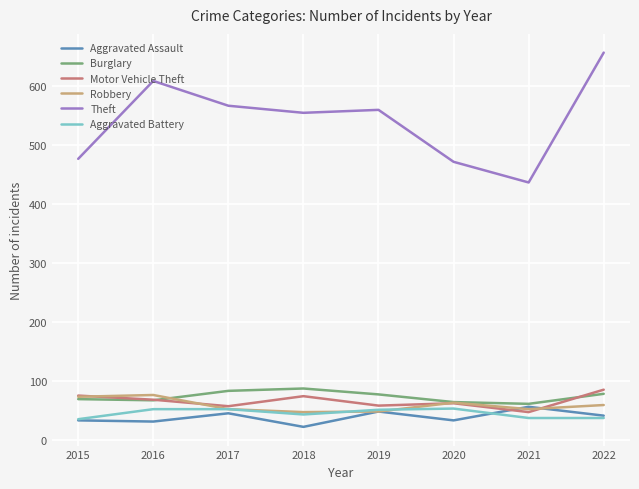

How many lines are shown in the chart?

6